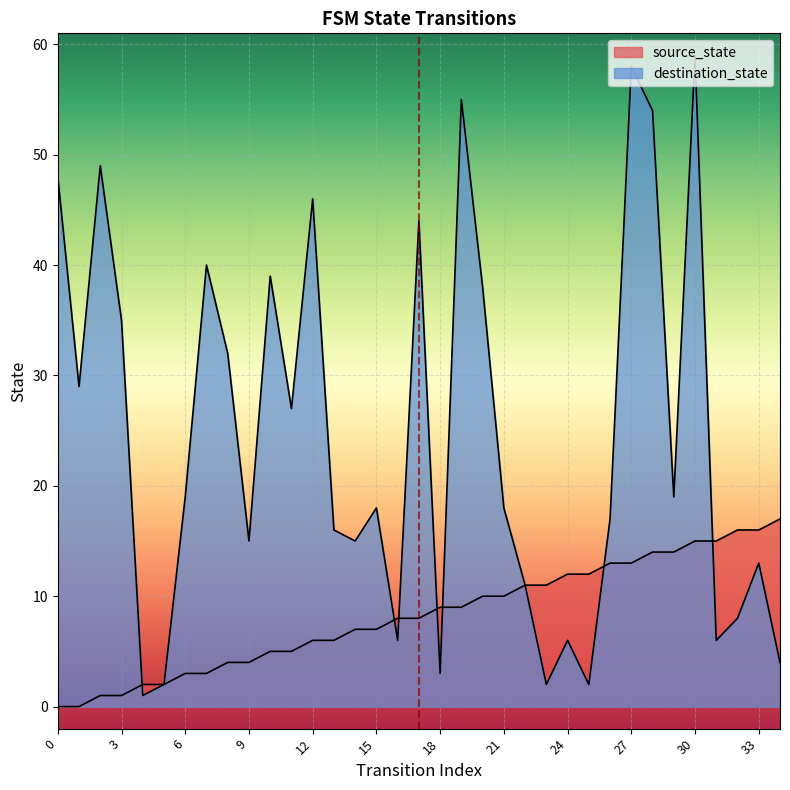

True or false: source_state and destination_state intersect in this chart.

True